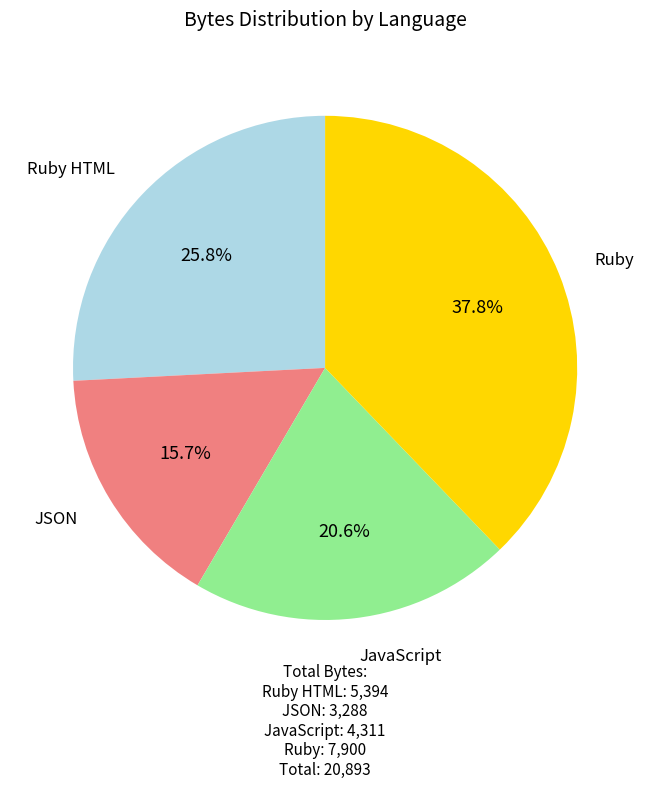

To the nearest percent, what is the difference between the largest and smallest slice percentages?

22%